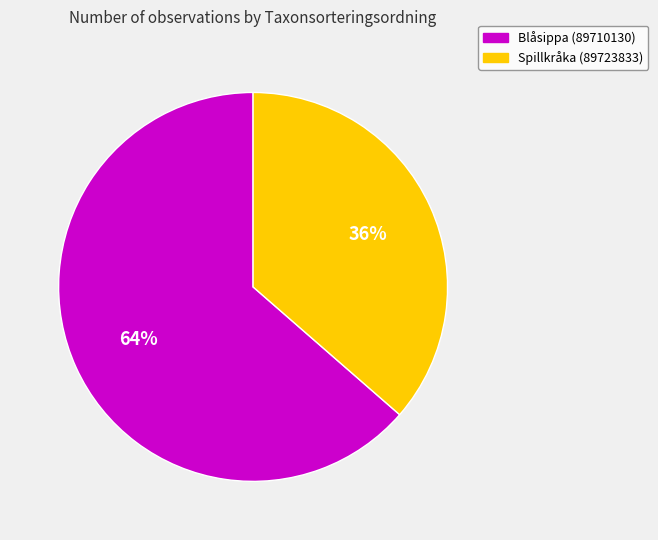

What is the ratio of the value at Spillkråka (89723833) to the value at Blåsippa (89710130)?

0.6